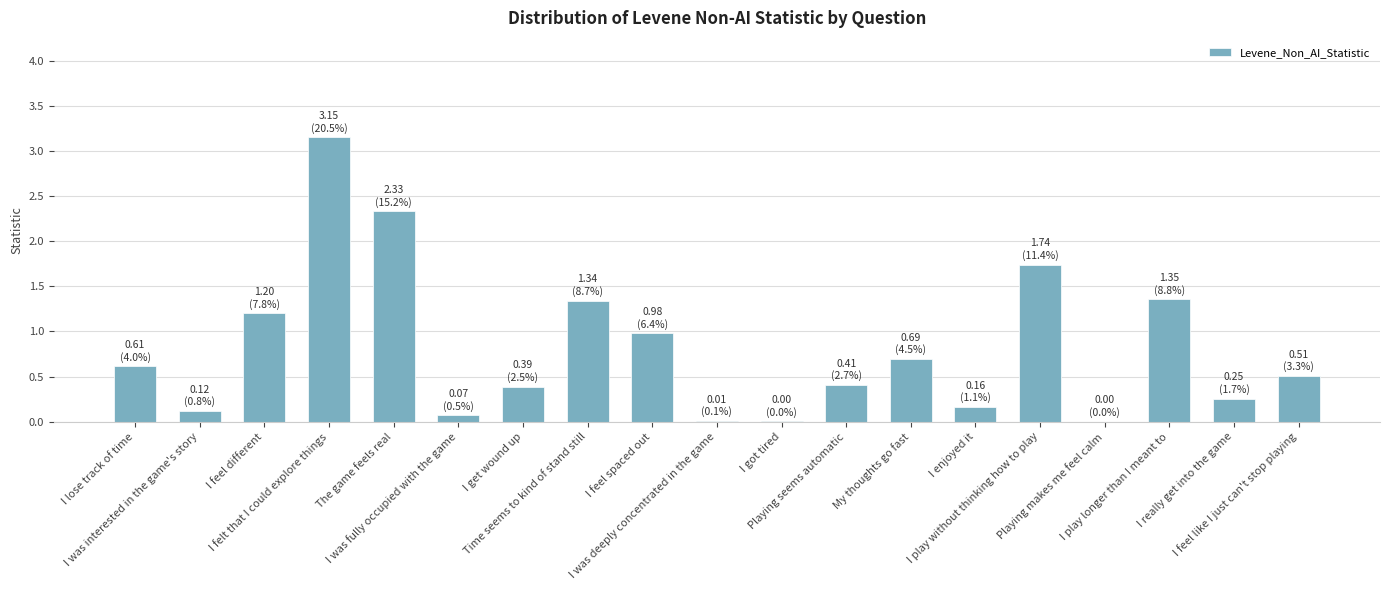

What is the difference between the values at I feel spaced out and I felt that I could explore things?

2.2